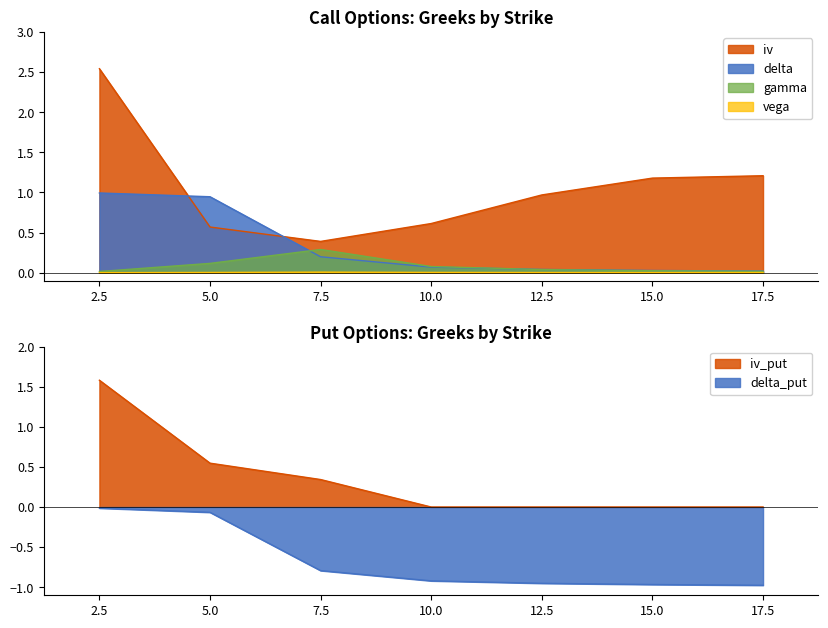

At which category does the chart reach its minimum across all series?

17.5